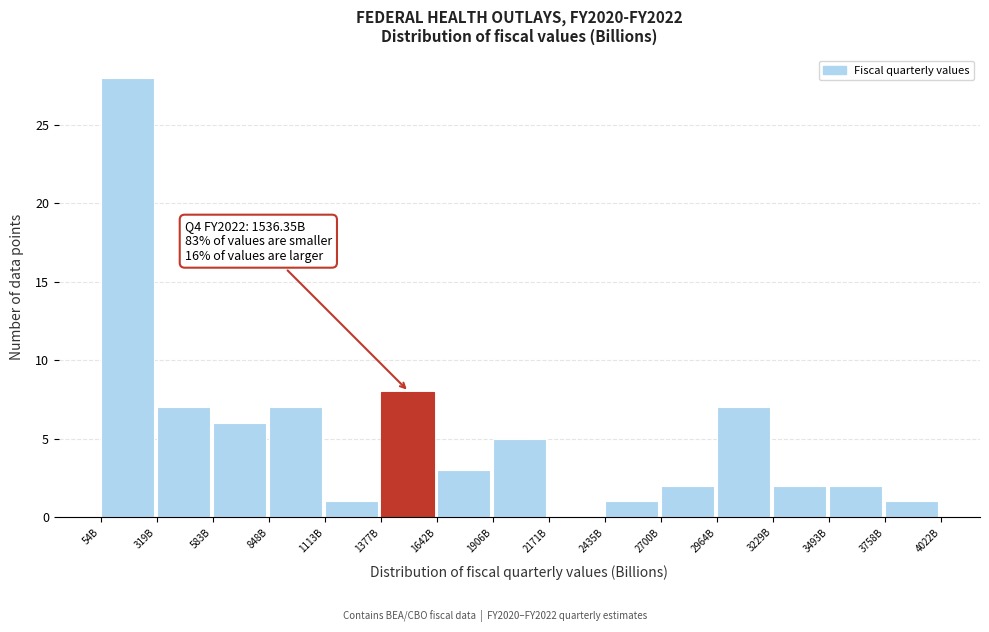

Reading left to right, what are all the values shown in this chart?

54B=28	319B=7	583B=6	848B=7	1113B=1	1377B=8	1642B=3	1906B=5	2171B=0	2435B=1	2700B=2	2964B=7	3229B=2	3493B=2	3758B=1